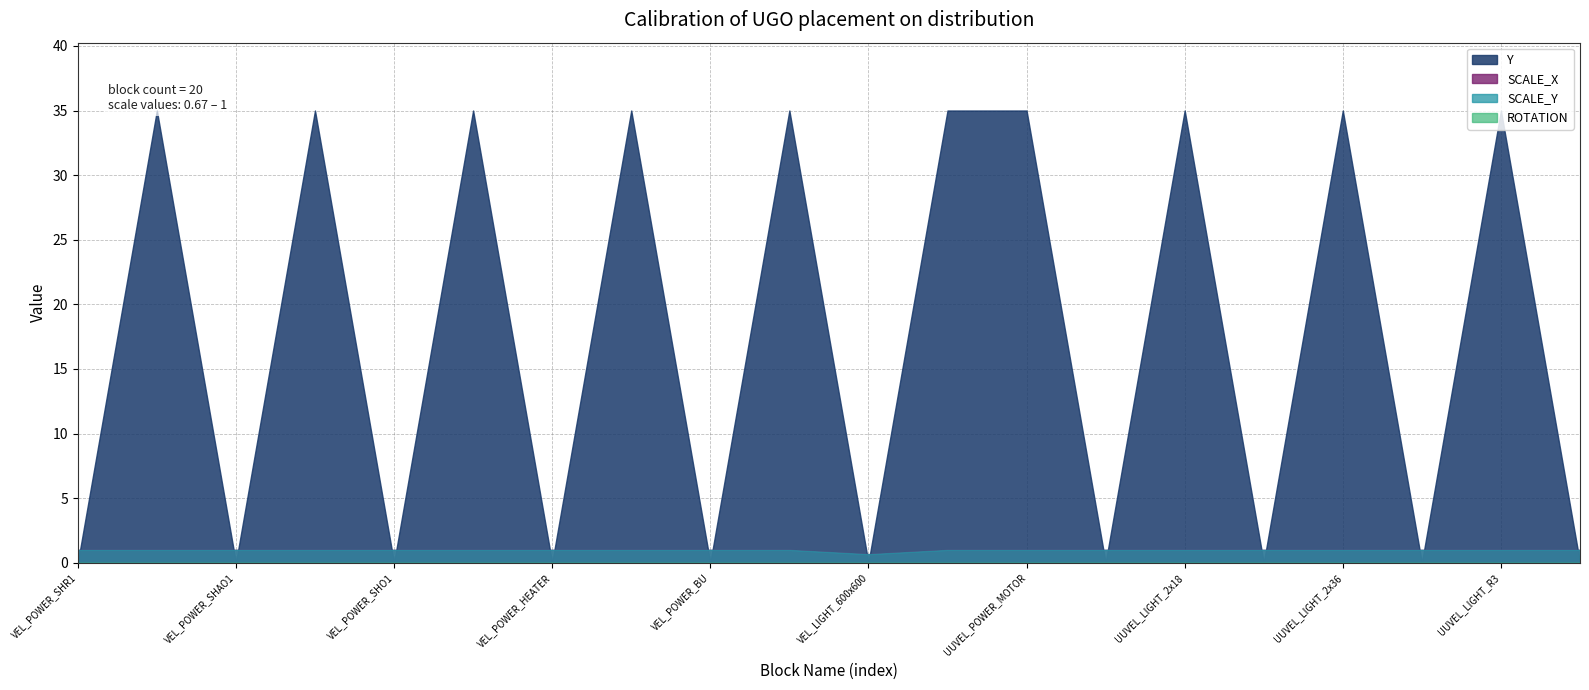

The SCALE_Y series shows 1.6 at UUVEL_POWER_MOTOR. True or false?

False